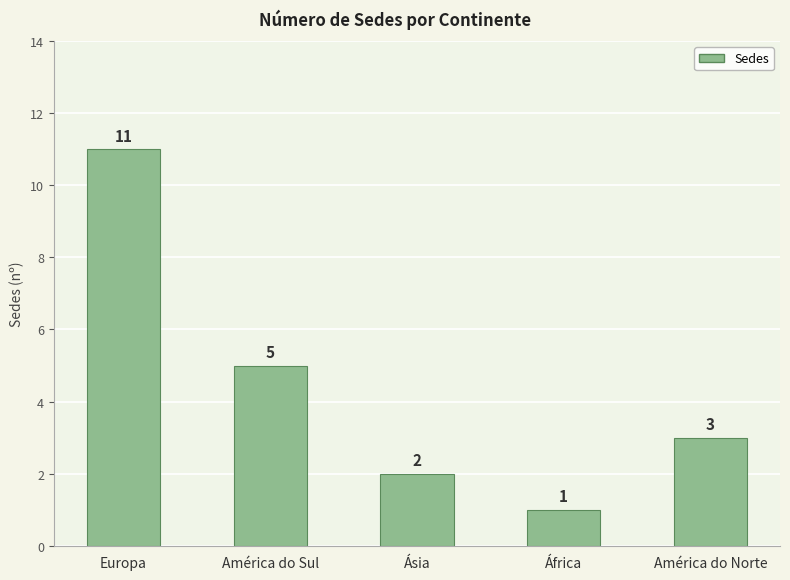

Count the number of data series in this chart.

1